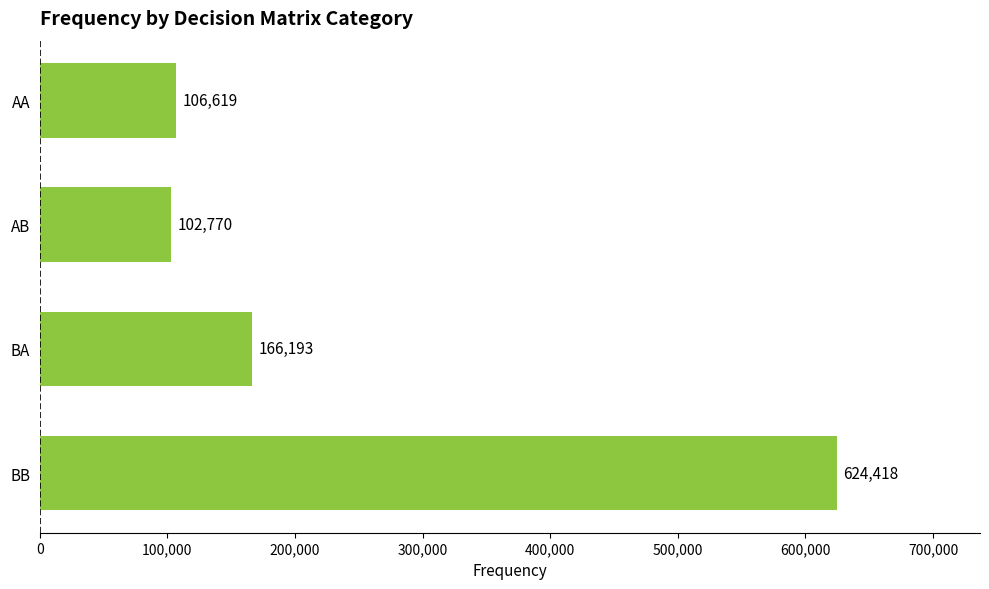

The value at AB is 102770. True or false?

True